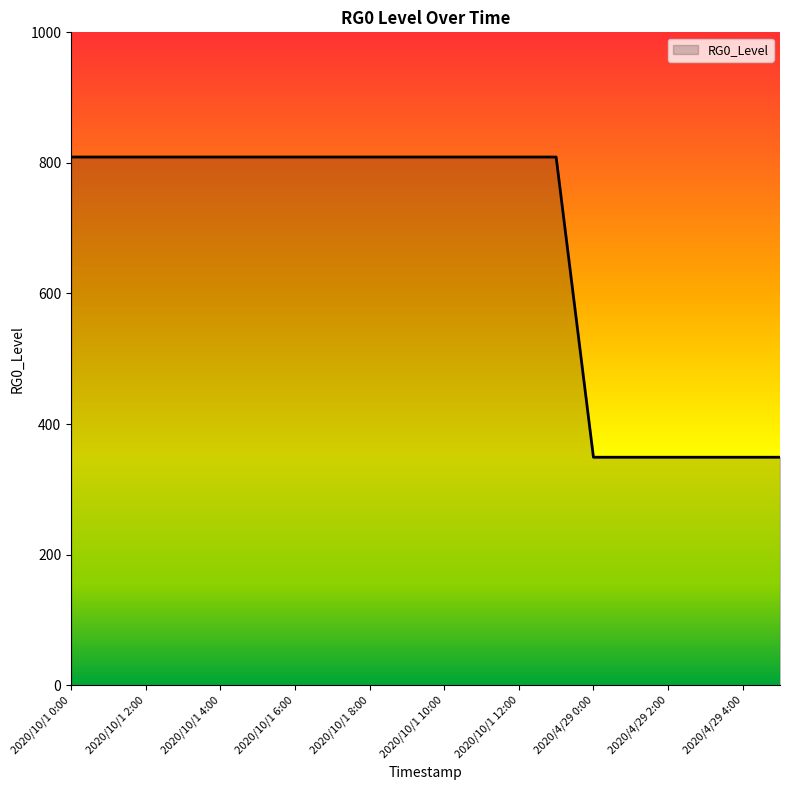

Does the chart have visible grid lines?

No